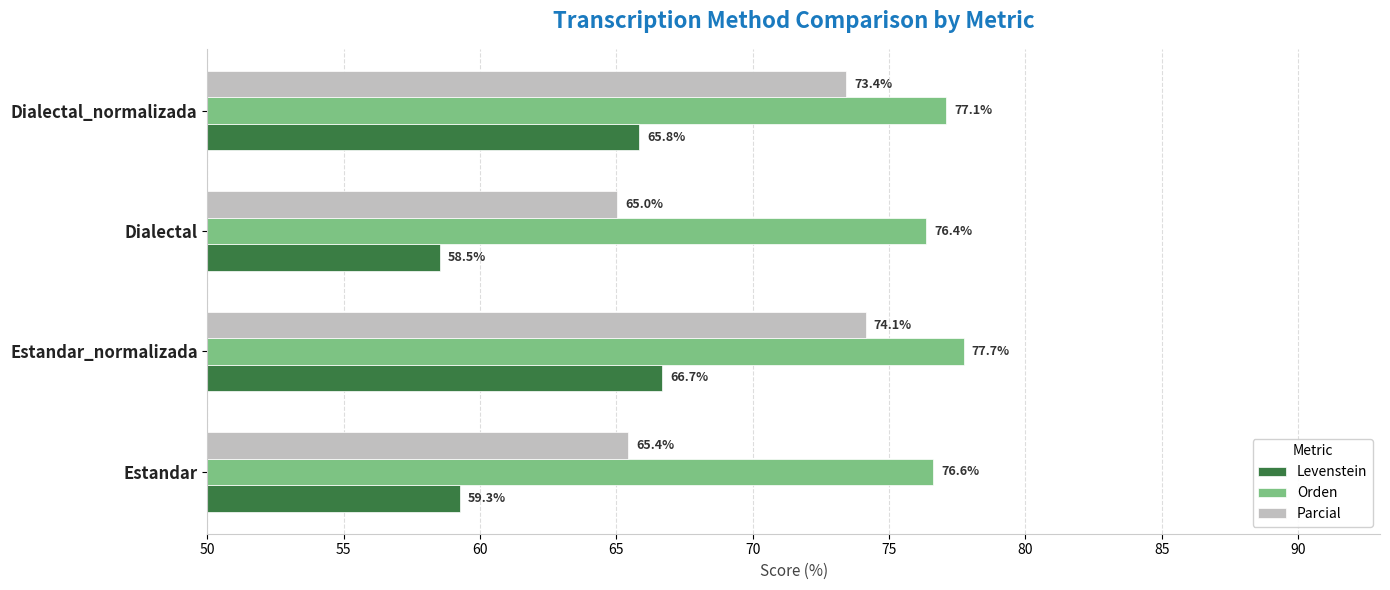

Is the value of Orden at Estandar greater than the value of Levenstein at Estandar_normalizada?

Yes